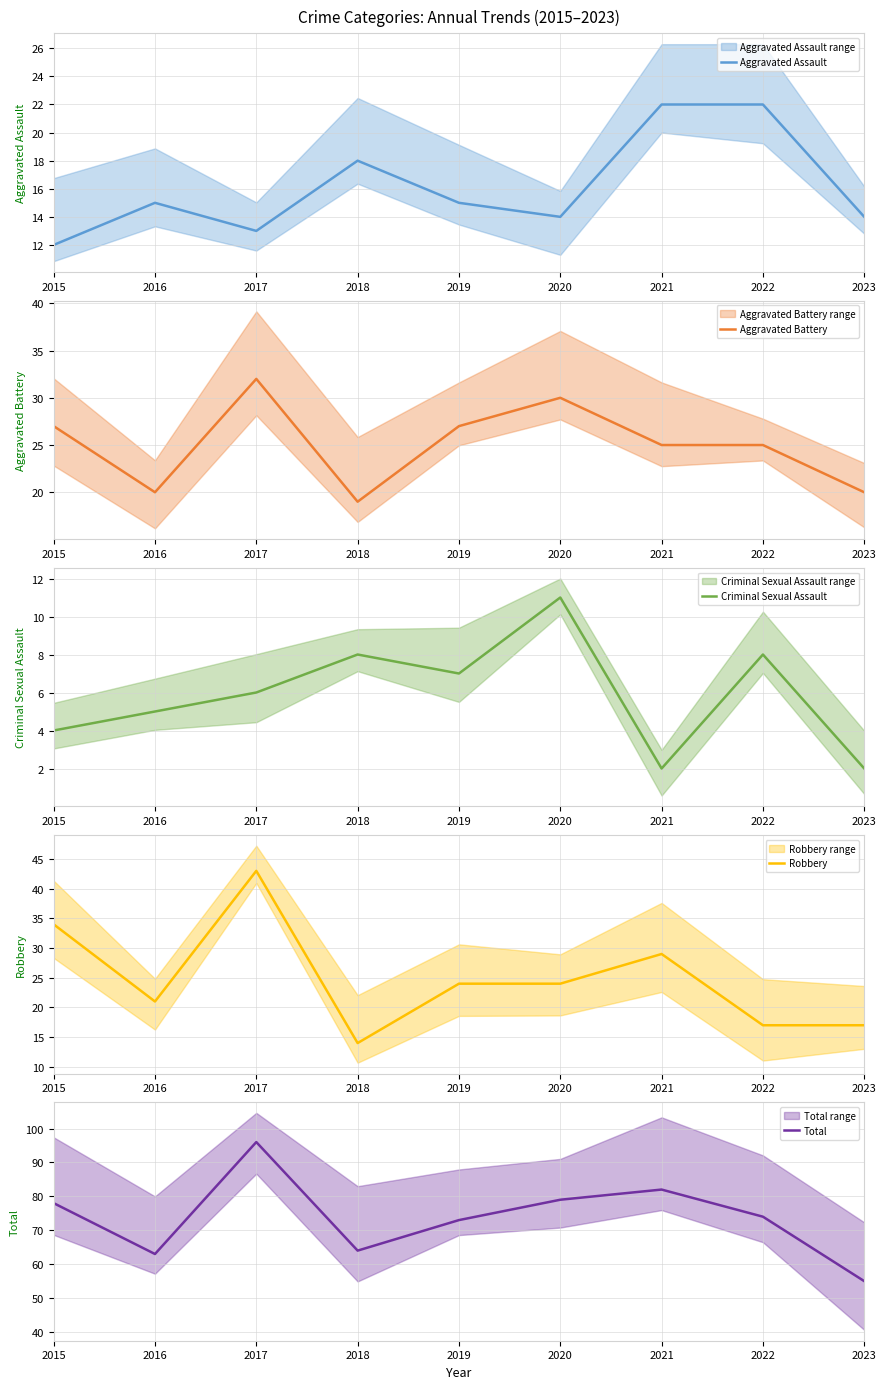

True or false: Aggravated Assault has more than 2 points higher than both neighbors.

False